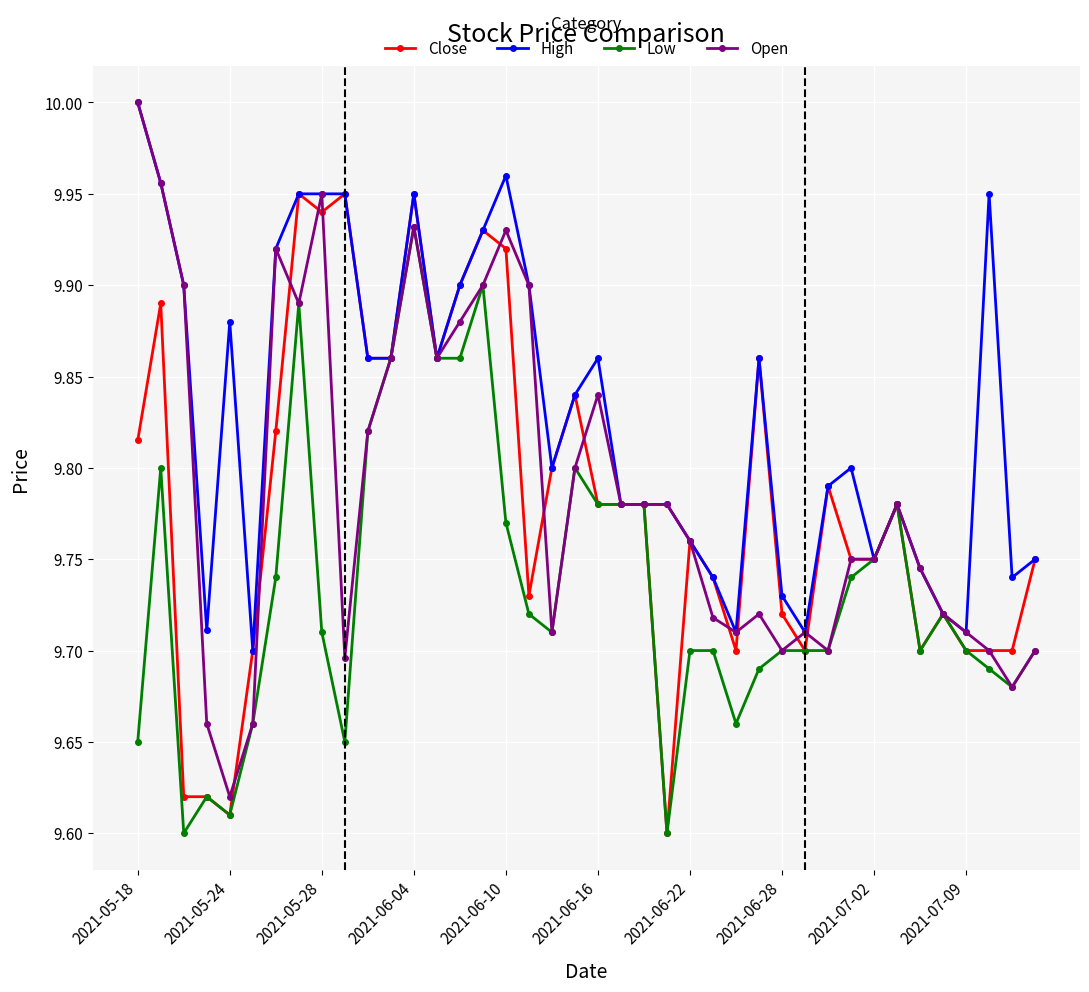

What is the difference between the second highest and second lowest values in the Close series?

0.3